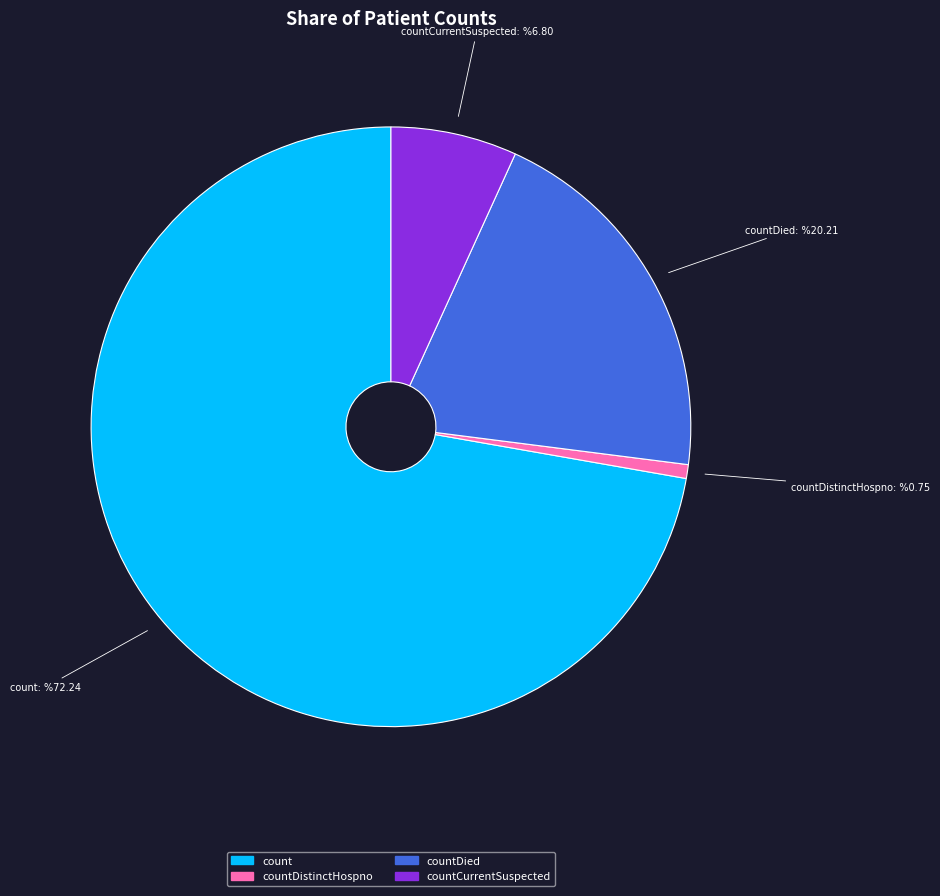

Is there any slice that represents more than half of the pie?

Yes